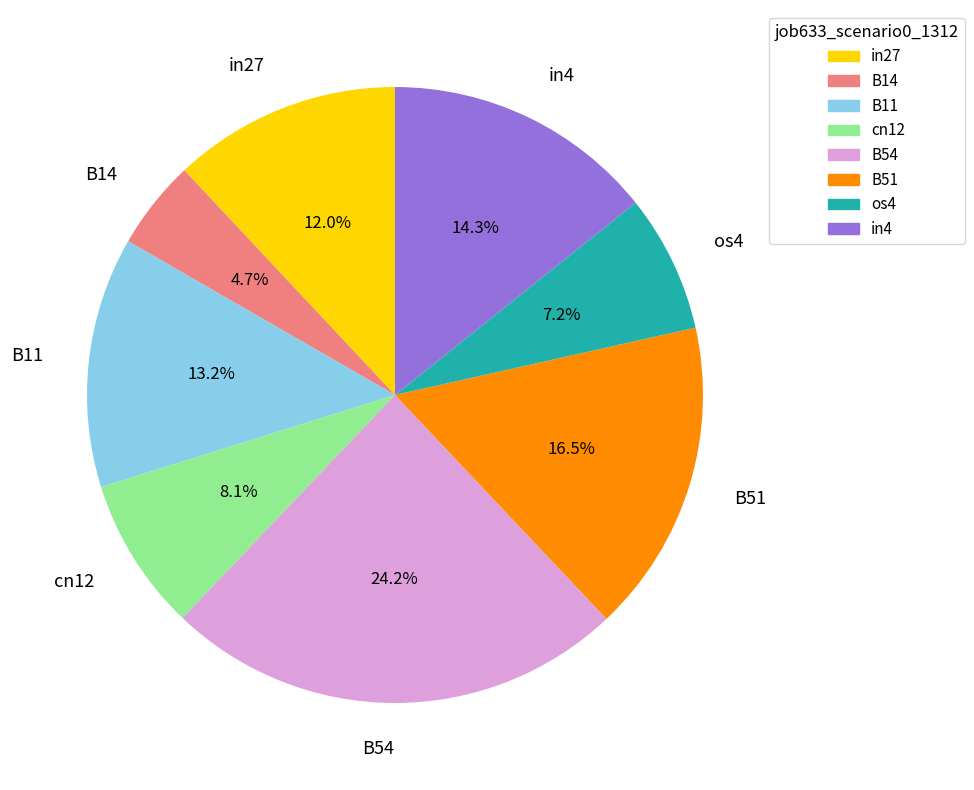

To the nearest percent, what portion does os4 represent?

7%